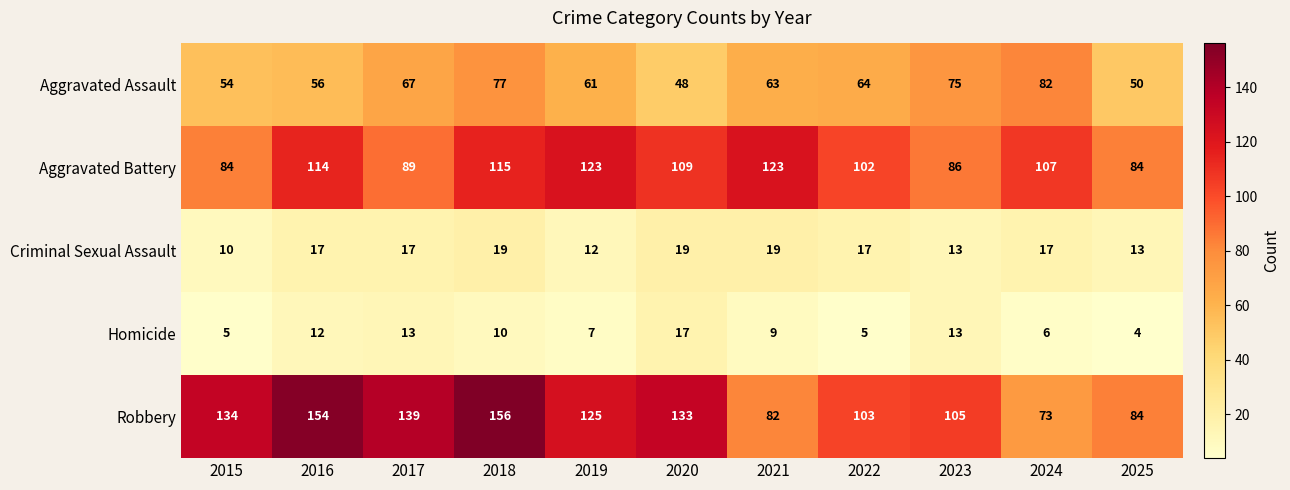

Which label corresponds to the smallest value in the chart?

2025